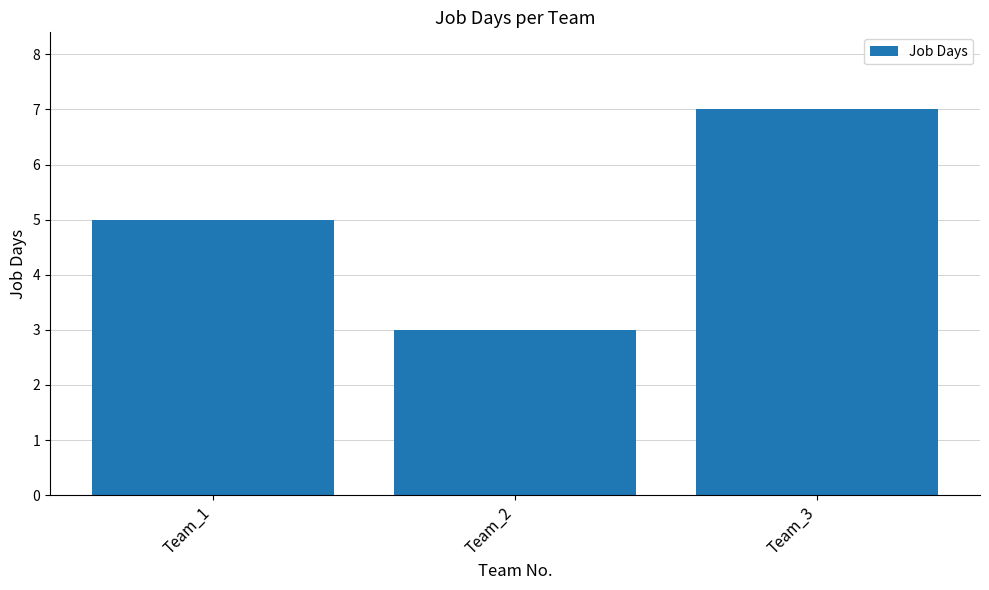

List the labels in order of value, smallest first.

Team_2, Team_1, Team_3